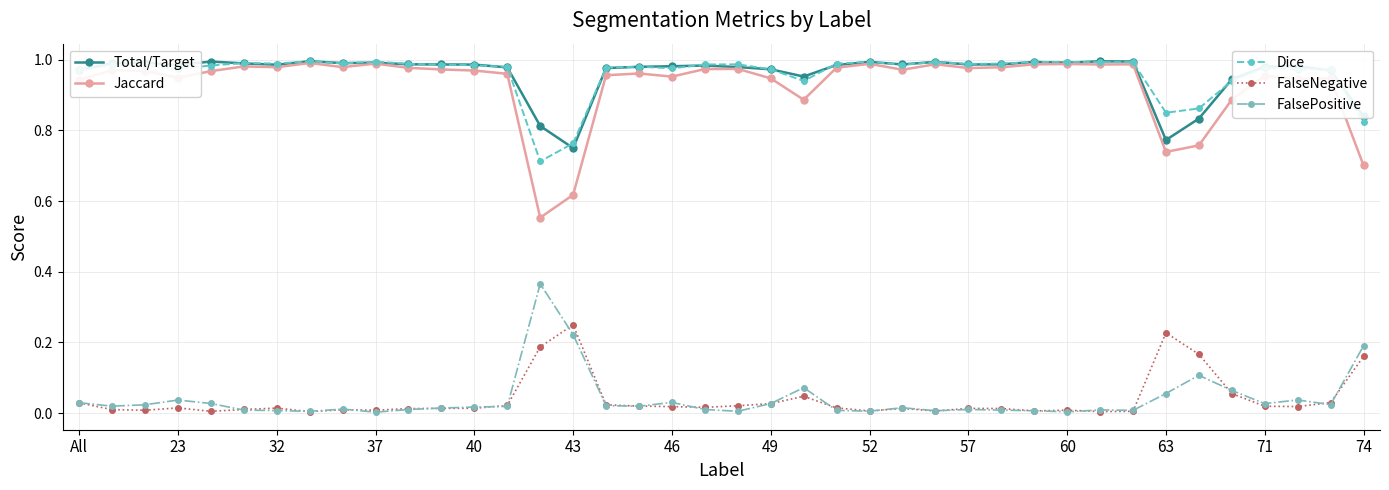

How many categories are shown in the chart?

40